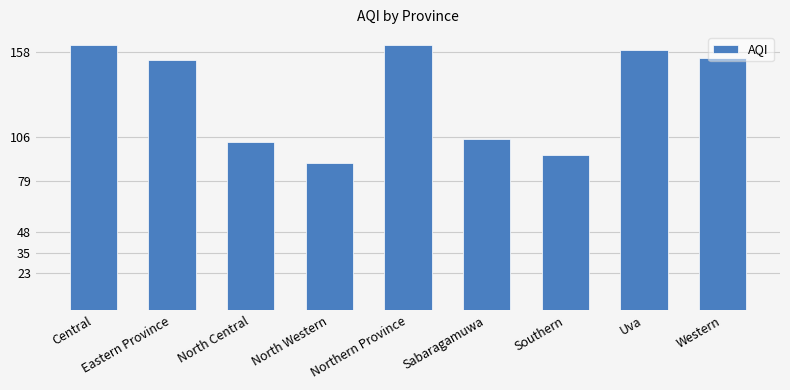

Approximately how many times larger is the value at North Central compared to Eastern Province?

0.7